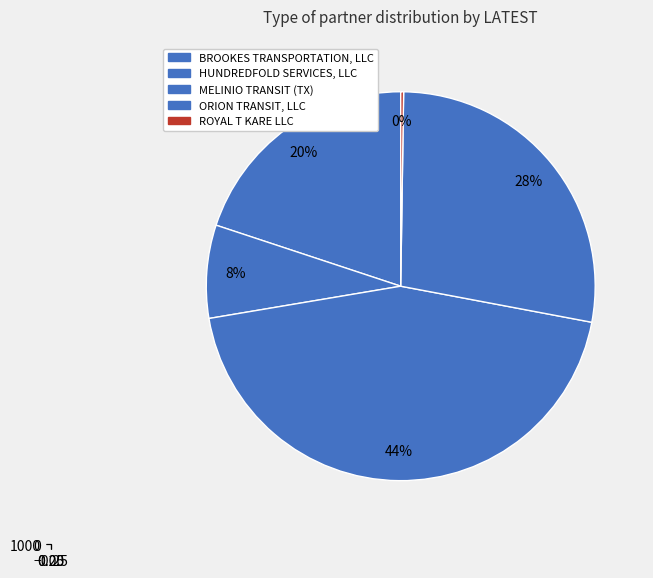

To the nearest percent, what percentage of the pie is MELINIO TRANSIT (TX)?

44%